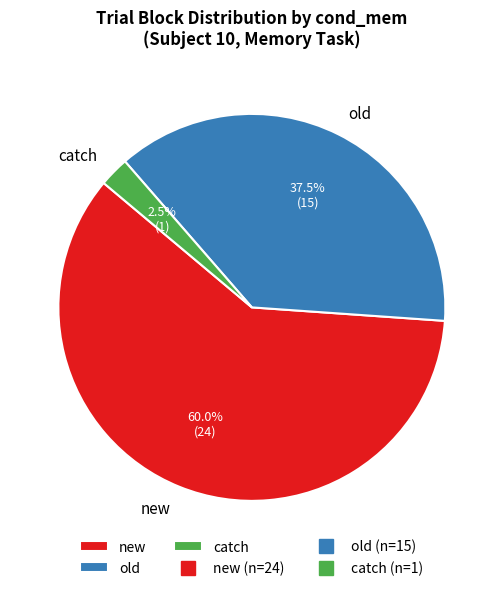

How many segments does this pie chart have?

3